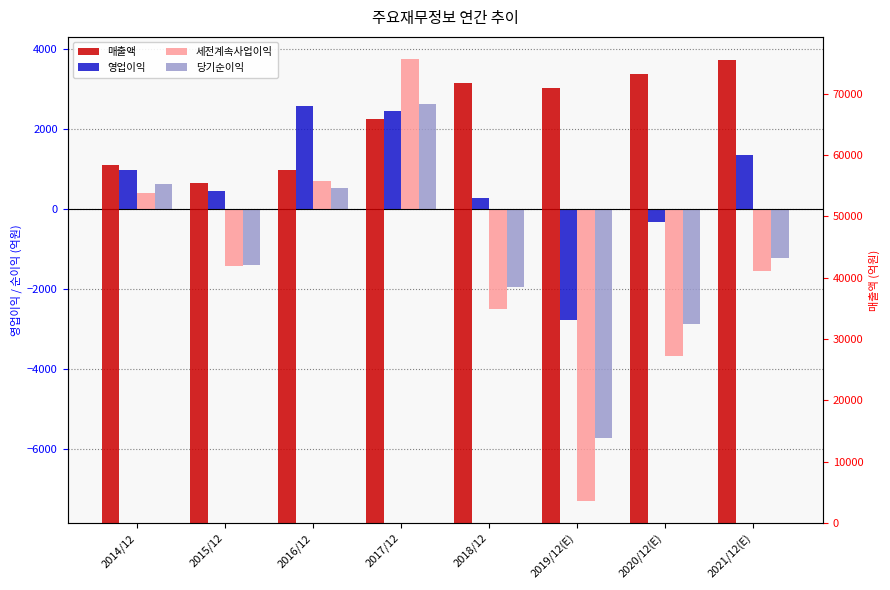

Which category has the lowest value in the 당기순이익 series?

2019/12(E)